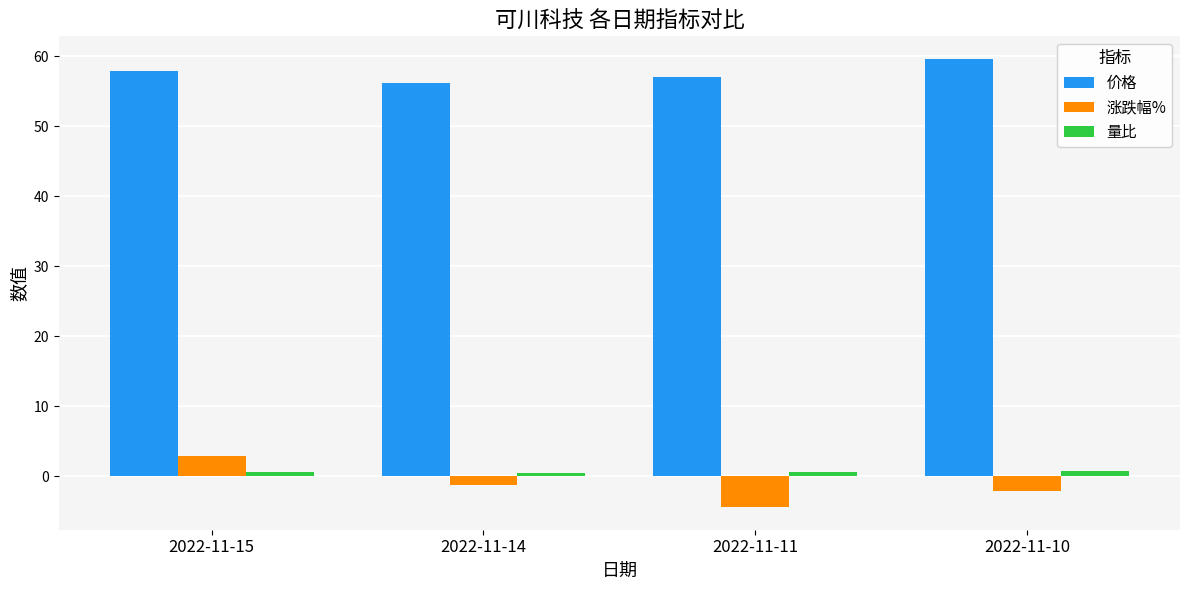

What is the average value of the 价格 series?

57.7